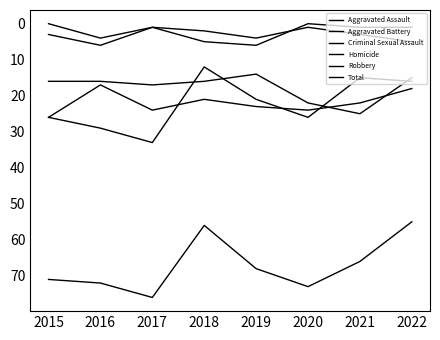

At which category does Aggravated Assault reach its first local peak?

2017